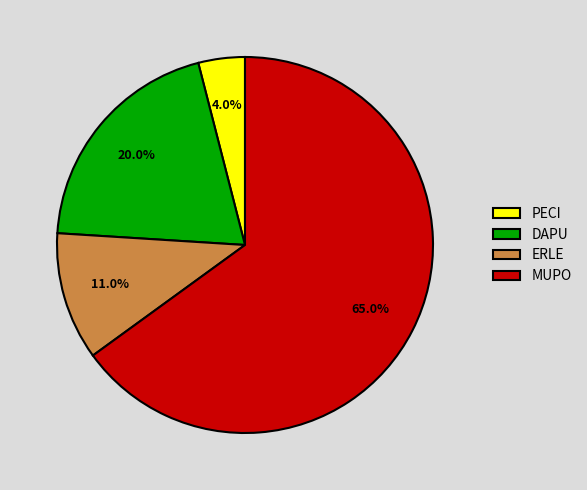

What is the largest slice in the pie chart?

MUPO